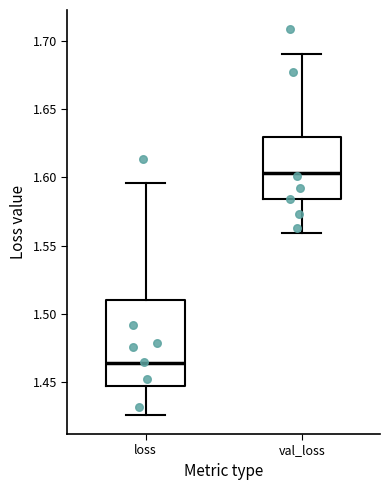

Reading left to right, transcribe this box plot: for each box, give where its median line is, the range the box spans, and where its two whiskers end, as read against the y-axis. The values are not printed on the chart, so give them approximately, as read against the axis.

loss: median 1.465, box 1.445 to 1.510, whiskers 1.425 to 1.595
val_loss: median 1.605, box 1.585 to 1.630, whiskers 1.560 to 1.690